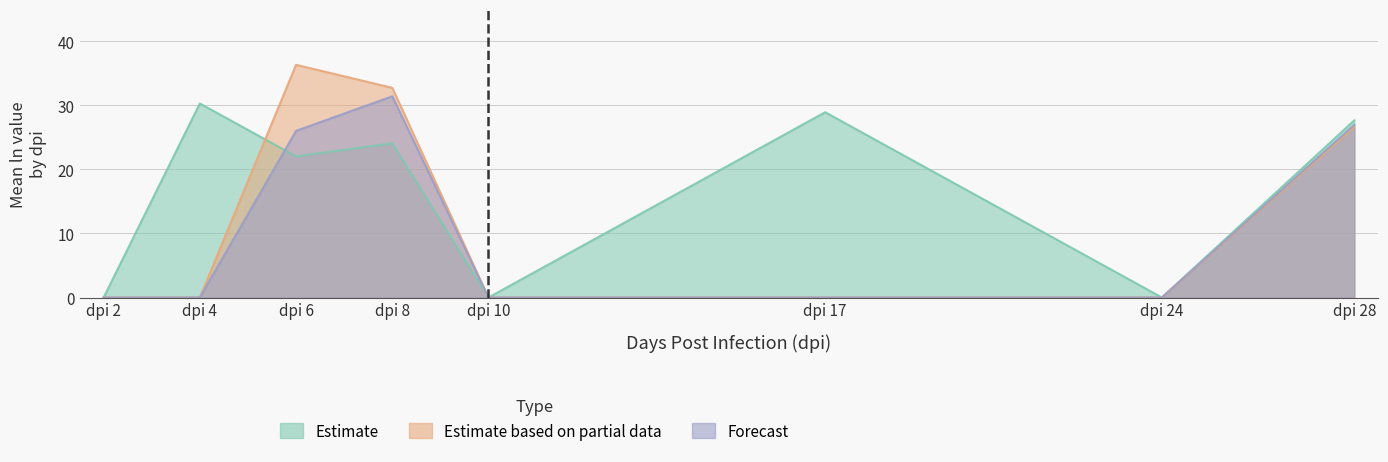

At which category is the sum across all series the highest?

dpi 8